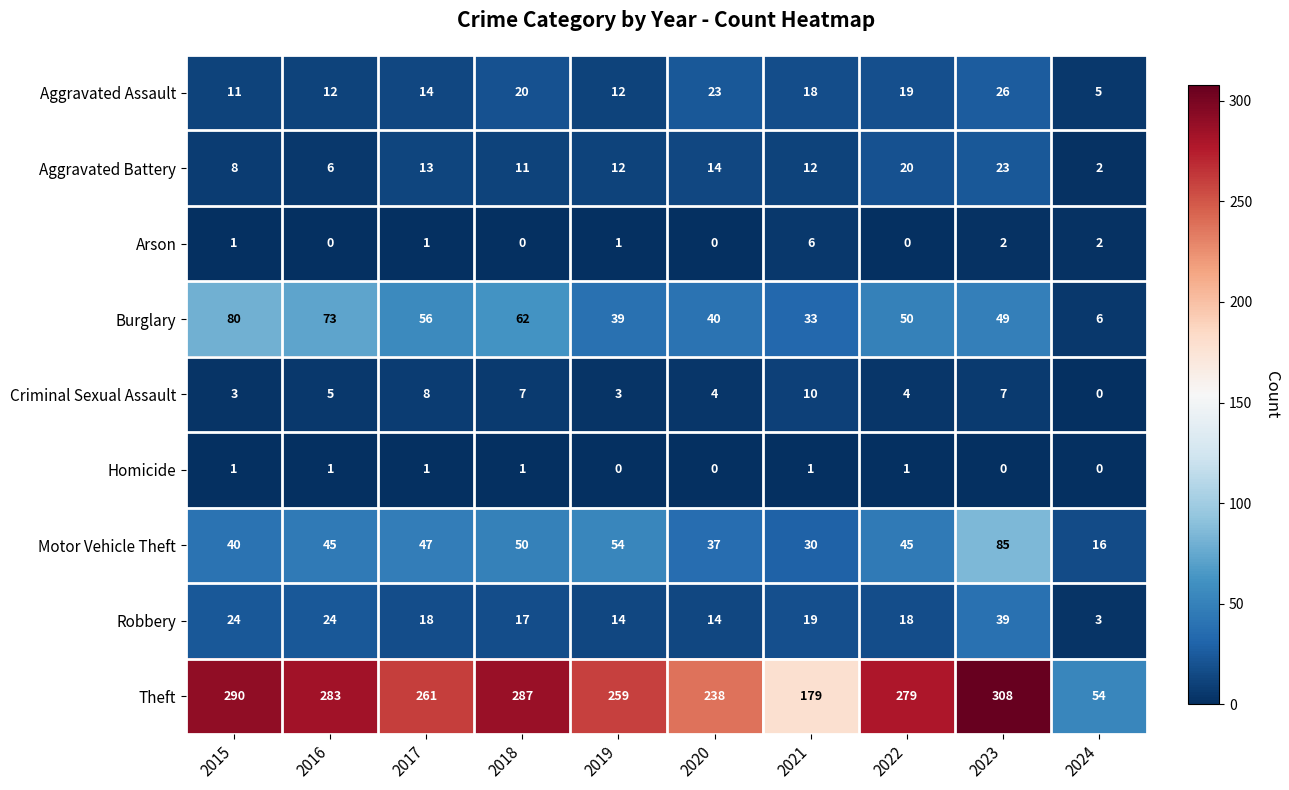

Rank the series by their maximum value, from highest to lowest.

Theft, Motor Vehicle Theft, Burglary, Robbery, Aggravated Assault, Aggravated Battery, Criminal Sexual Assault, Arson, Homicide